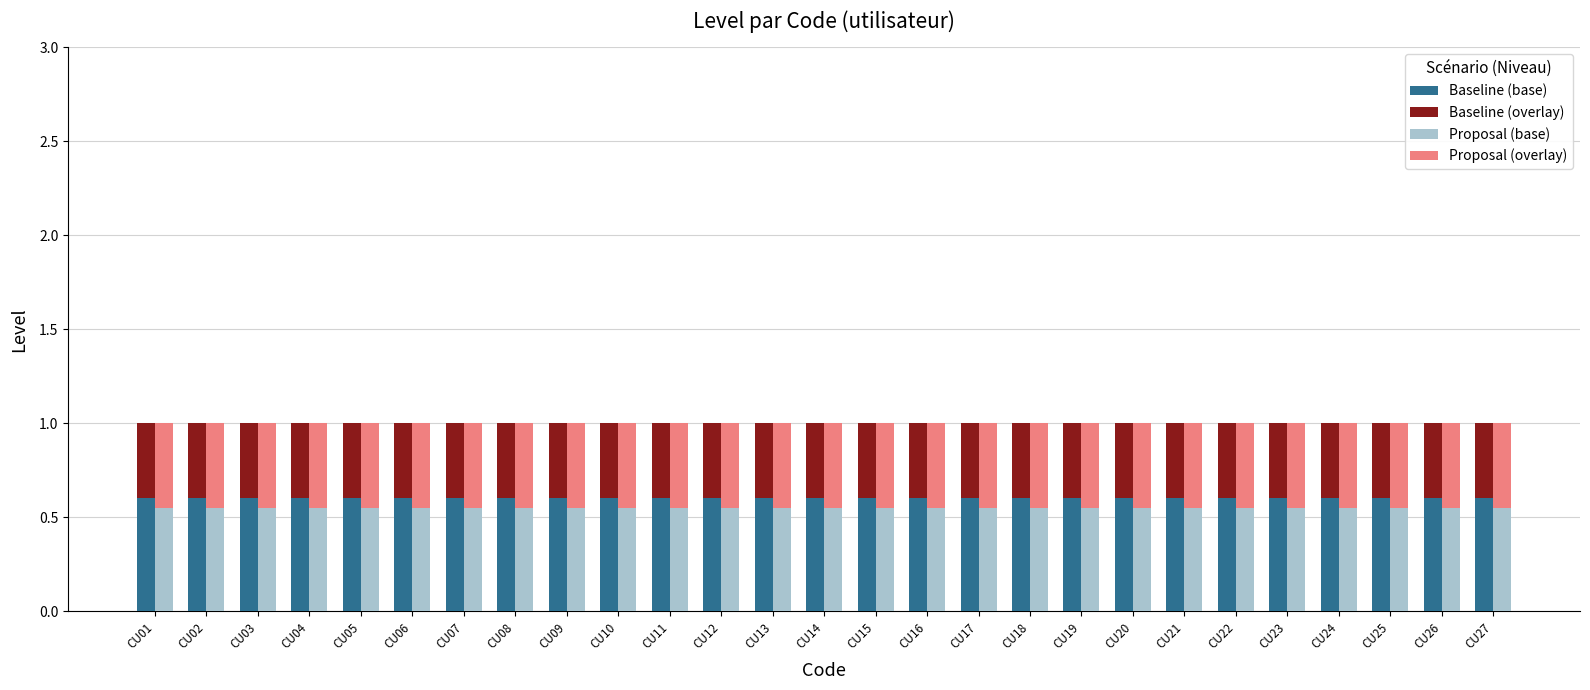

What value does the Baseline (overlay) series have at CU21?

0.4